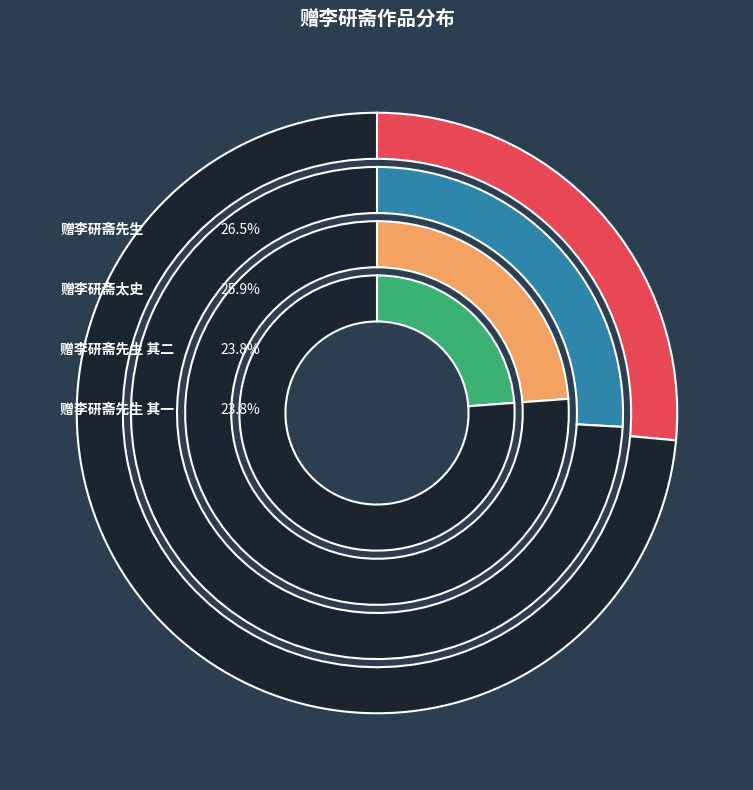

Which slice is the smallest?

赠李研斋先生 其一